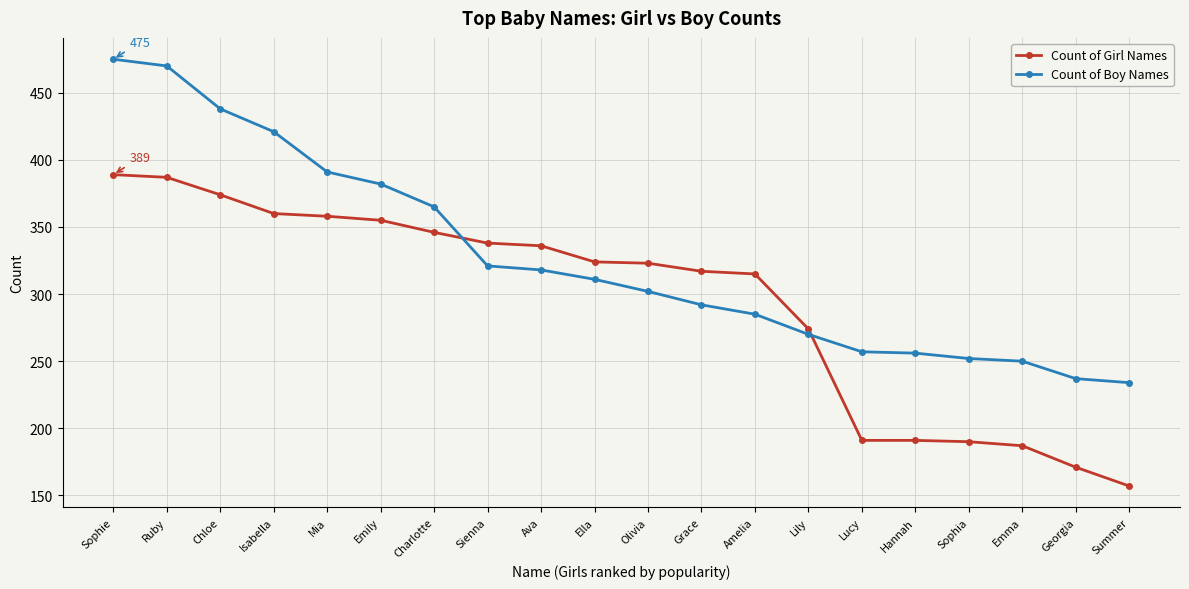

Between Sienna and Amelia, which series saw the biggest shift?

Count of Boy Names